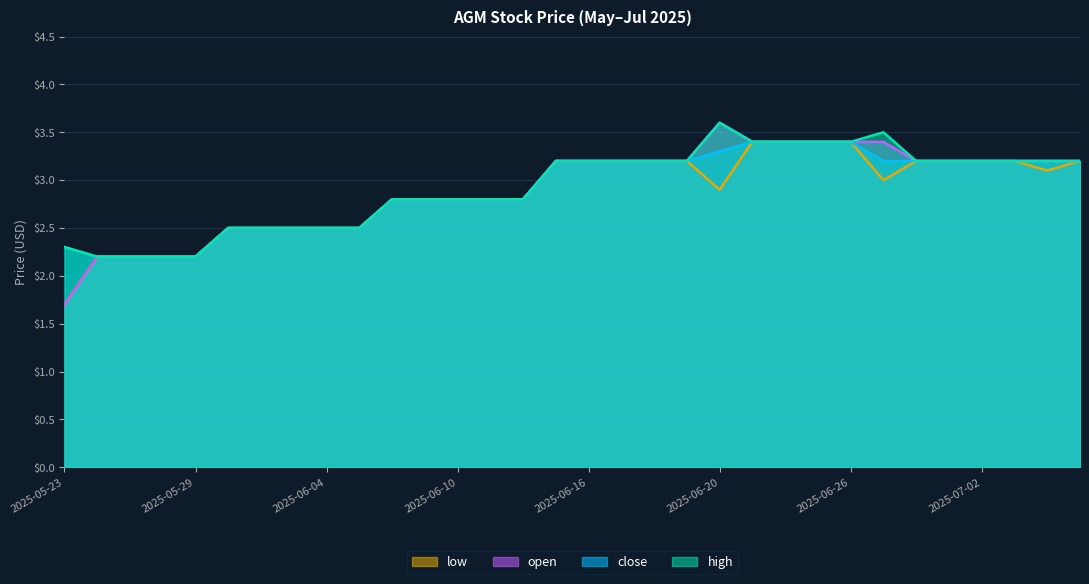

In high, how many points are higher than both neighbors (excluding endpoints)?

2